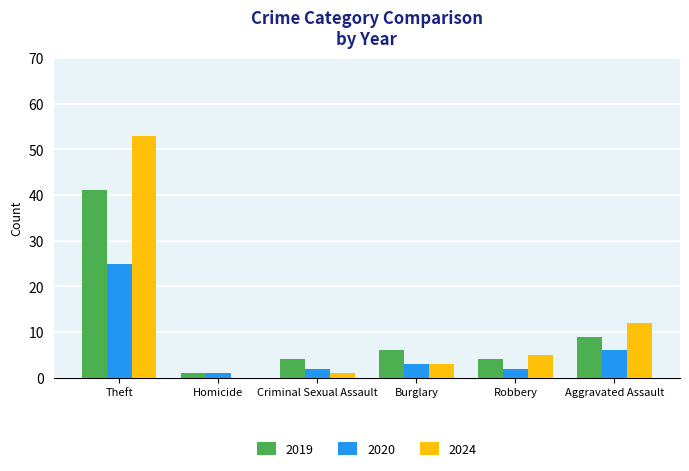

Is the value of 2020 at Robbery greater than the value of 2024 at Homicide?

Yes